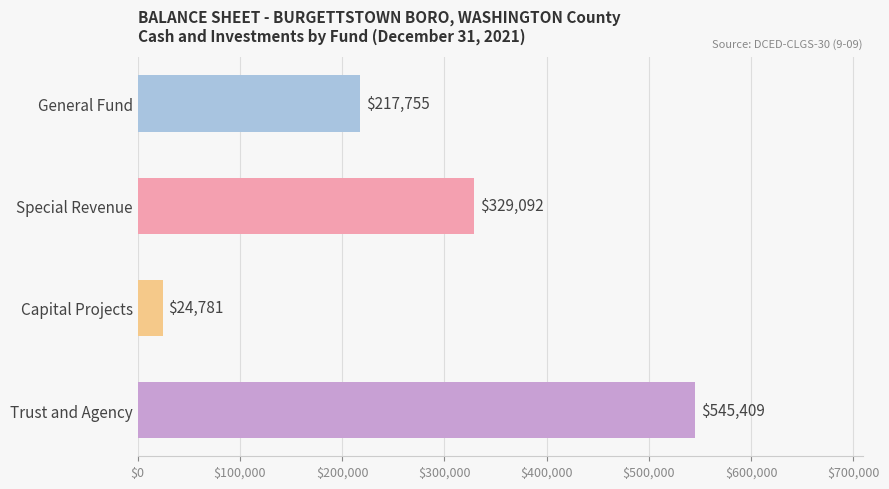

How many values are between 217755 and 545409?

3